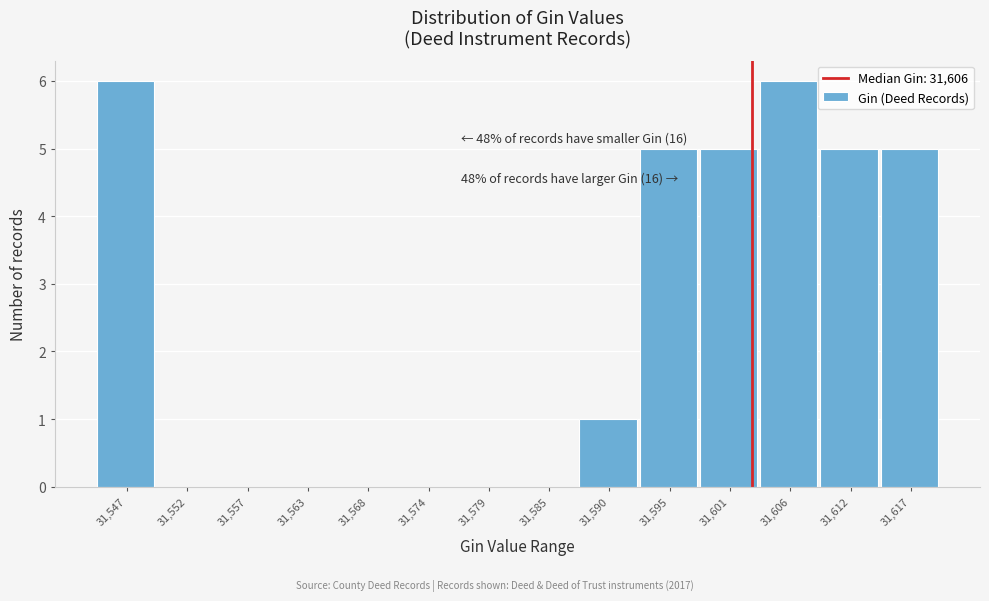

Reading left to right, list all the values displayed in this chart.

31,547=6	31,552=0	31,557=0	31,563=0	31,568=0	31,574=0	31,579=0	31,585=0	31,590=1	31,595=5	31,601=5	31,606=6	31,612=5	31,617=5